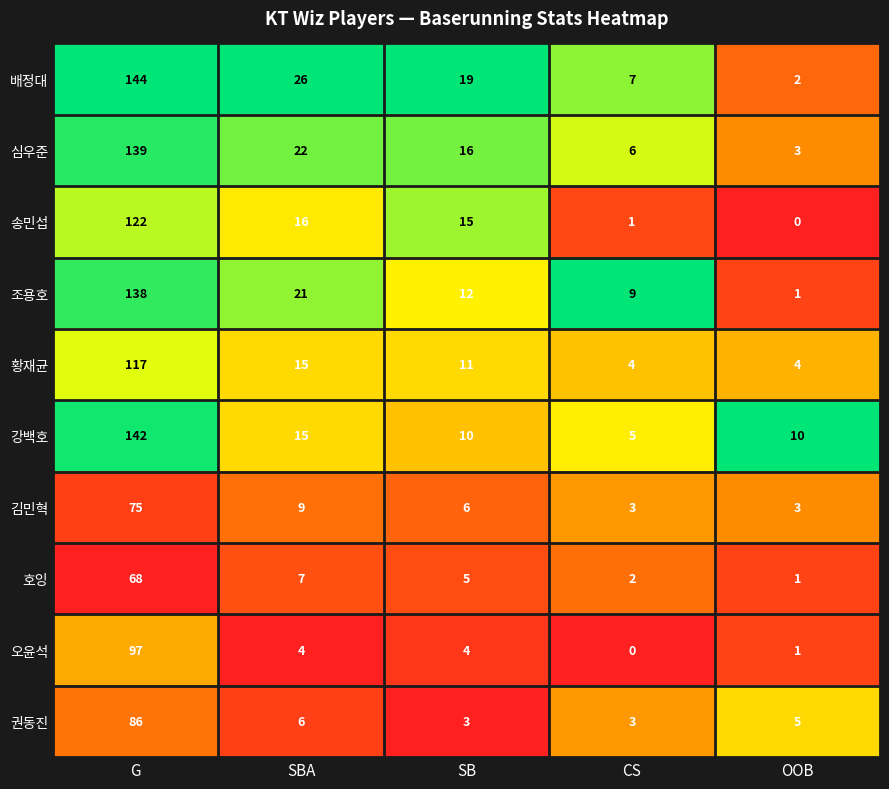

What is the total value across all series at SB?

101